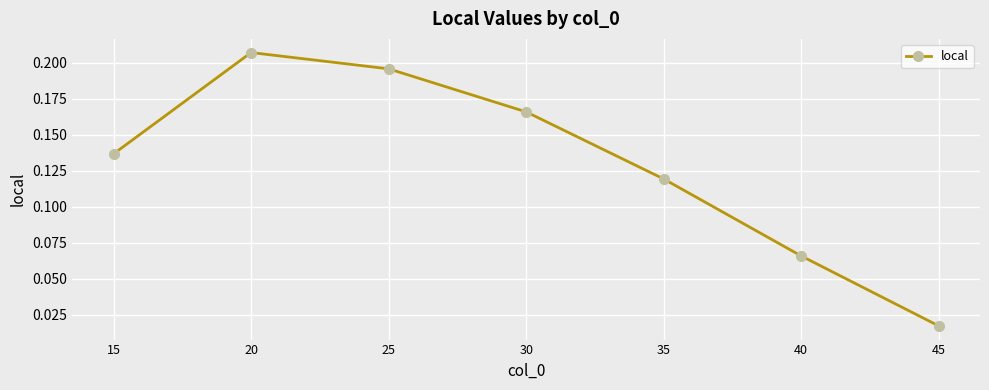

Which category has the highest value across all series?

20